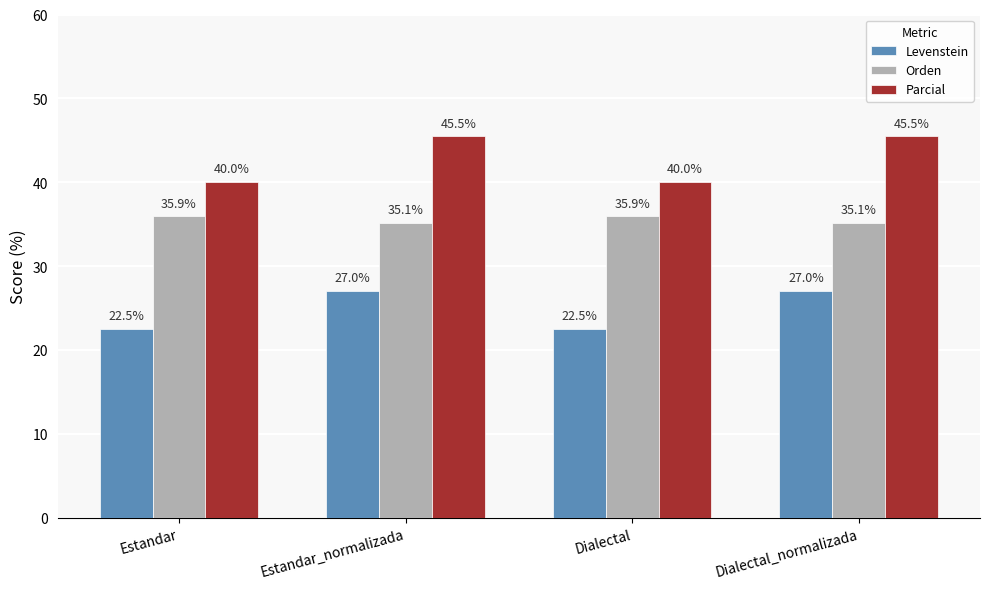

What is the label of the 4th bar from the right?

Estandar